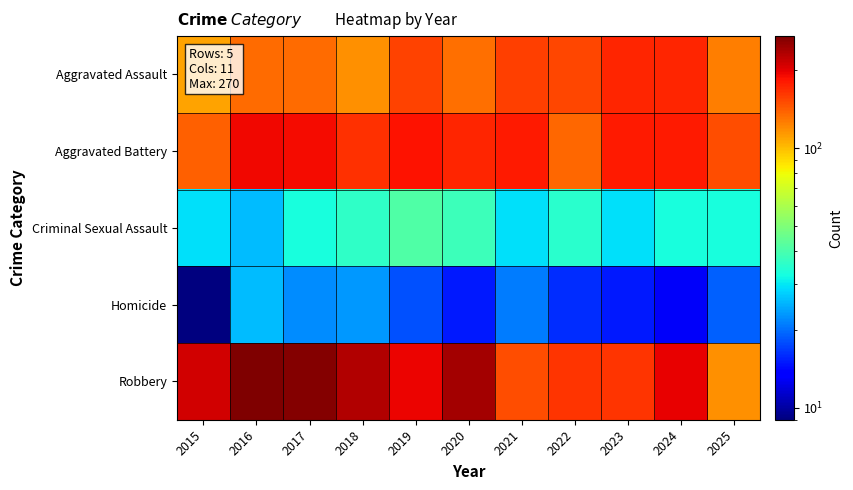

Rank the series at 2024 from highest to lowest value.

Robbery, Aggravated Battery, Aggravated Assault, Criminal Sexual Assault, Homicide